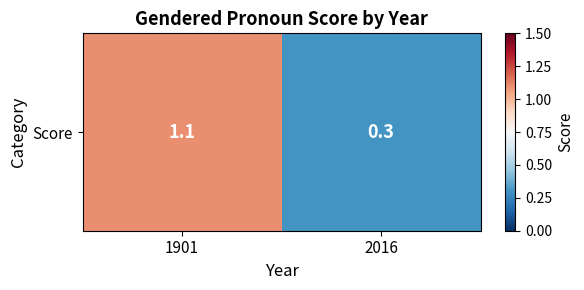

What is the sum of all values?

1.4